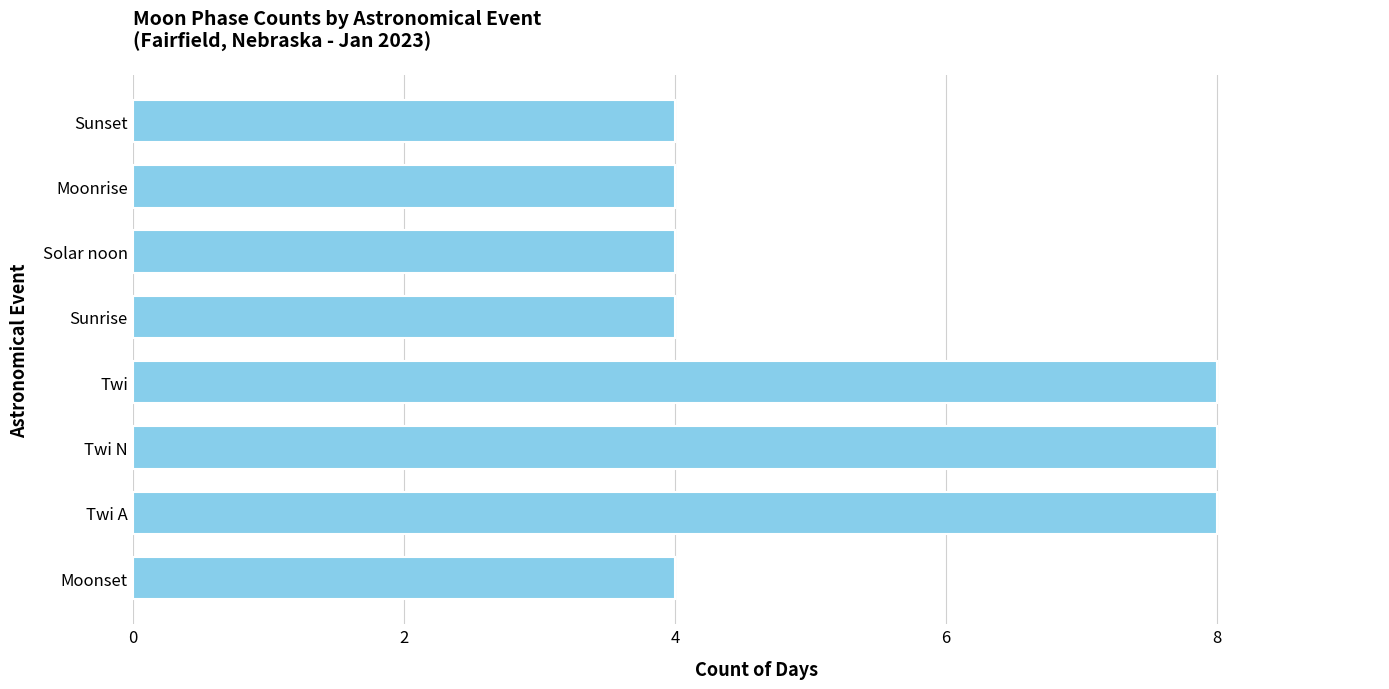

What is the sum of the values at Sunrise and Solar noon?

8